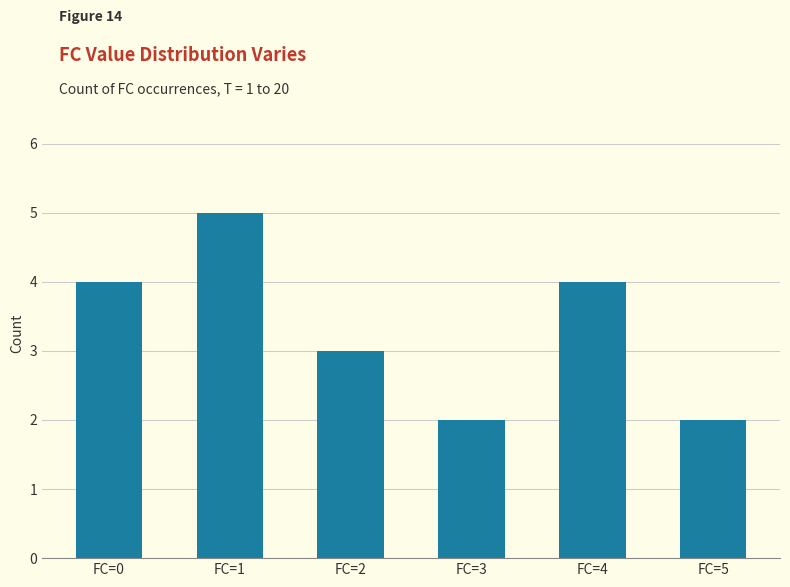

What is the maximum value shown in the chart?

5